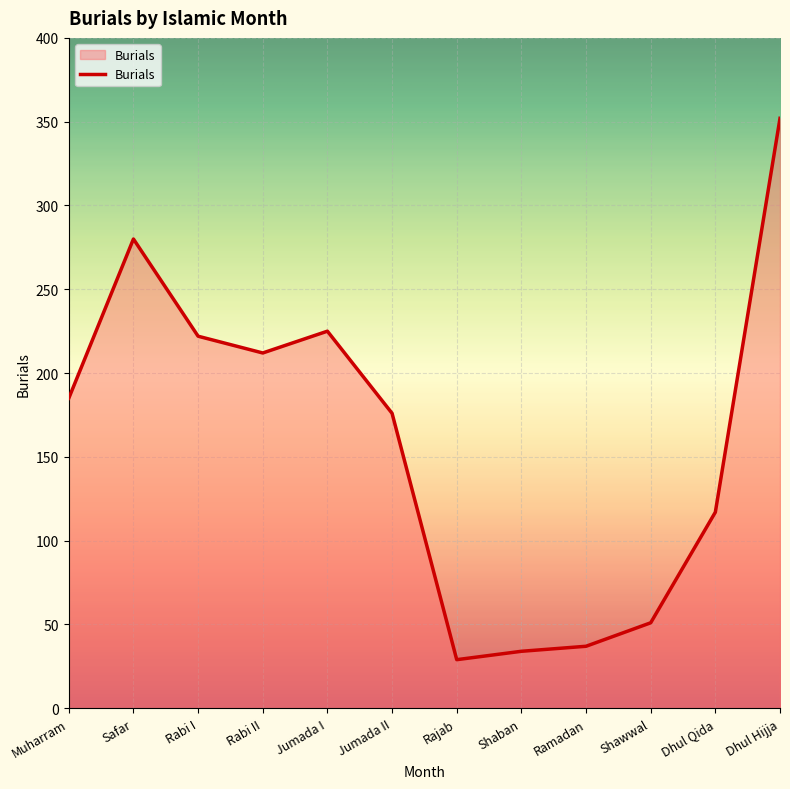

Is it true that the value at Jumada II is 92?

False